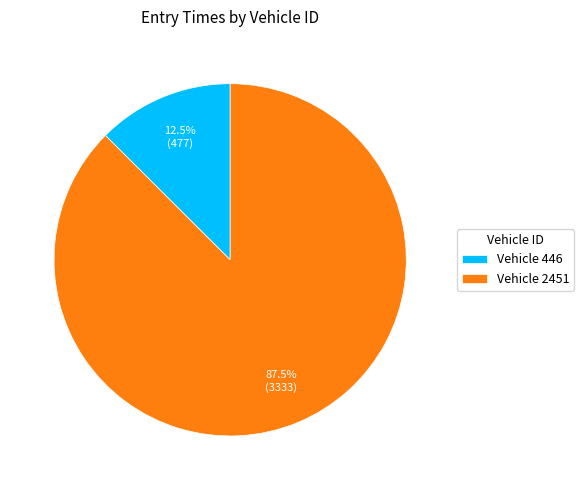

Count the number of slices in the pie.

2